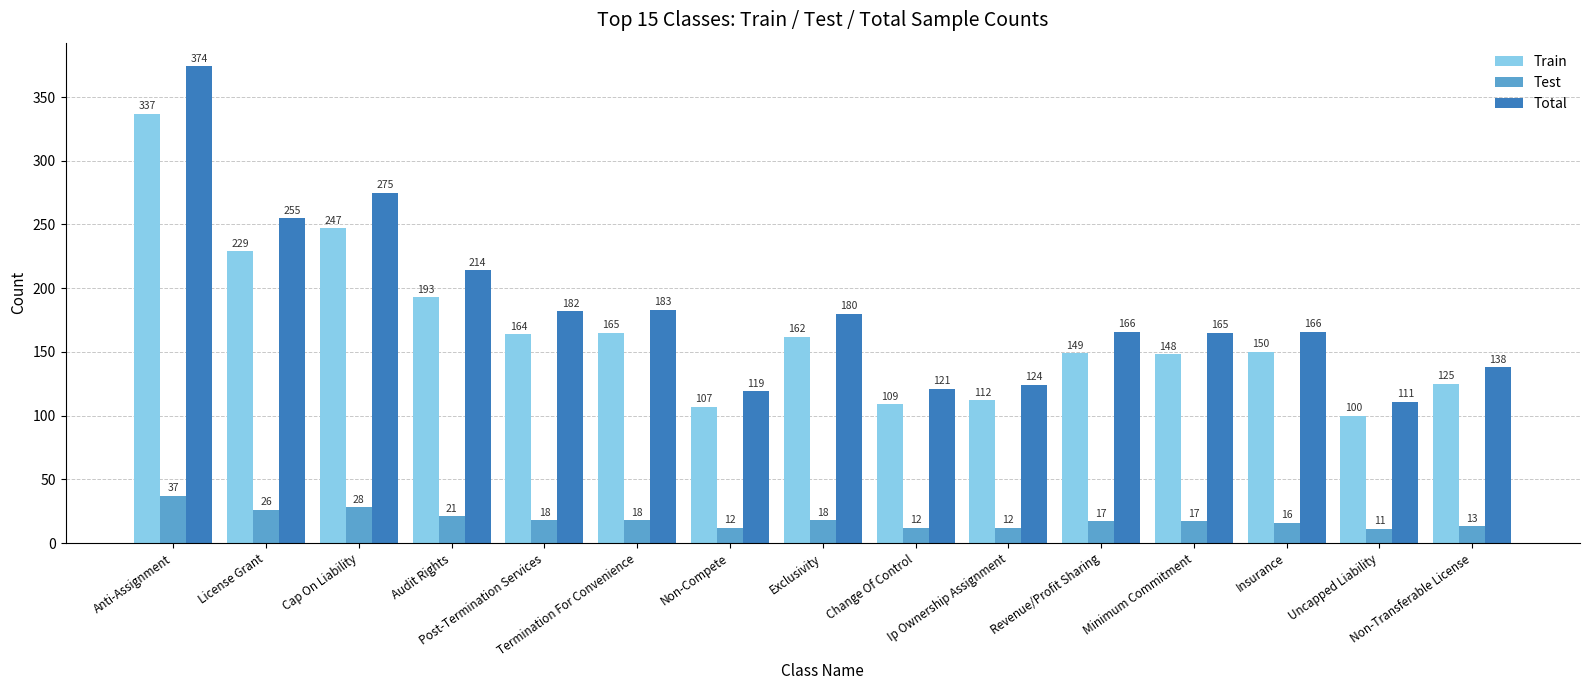

How many values in the Test series are below 17?

6